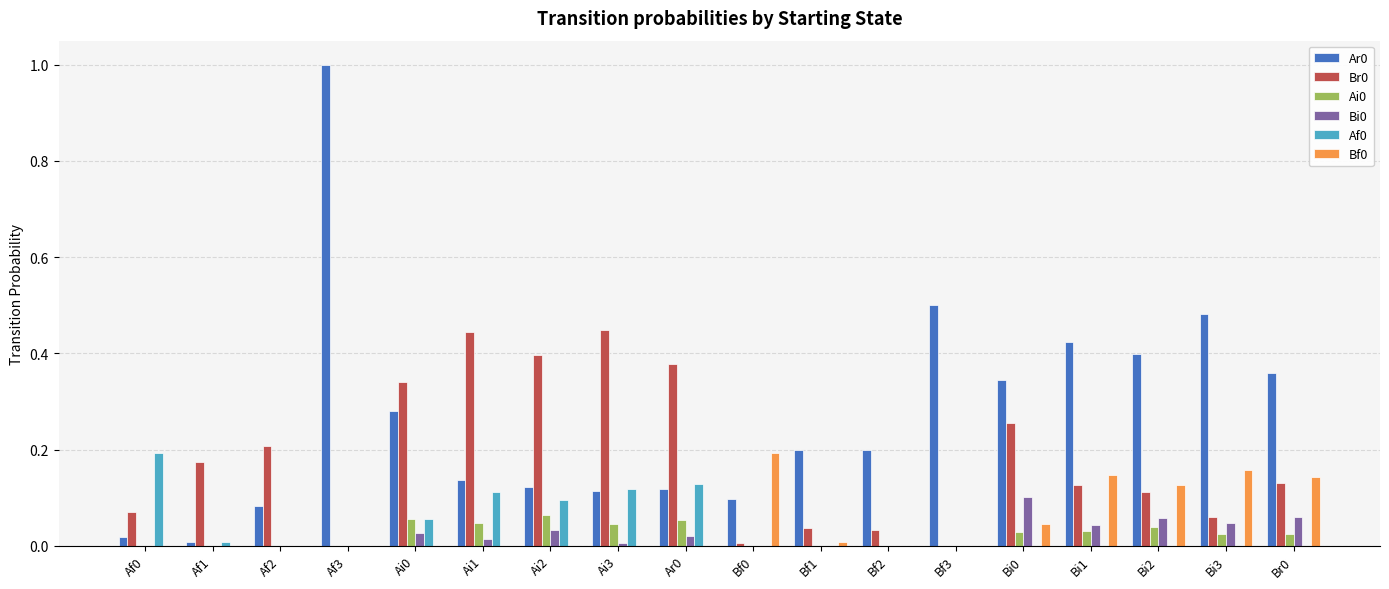

The Af0 series shows -0.1 at Bi3. True or false?

False